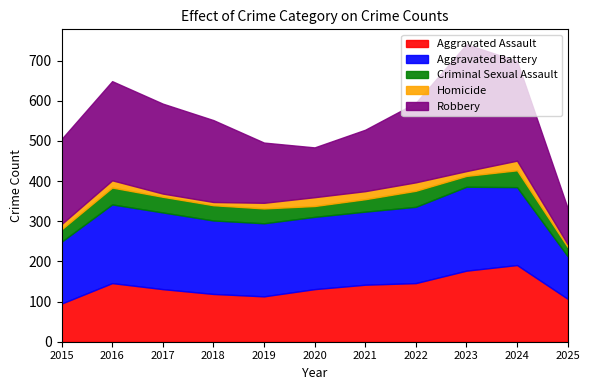

List the series in order of their peak value, lowest first.

Homicide, Criminal Sexual Assault, Aggravated Assault, Aggravated Battery, Robbery